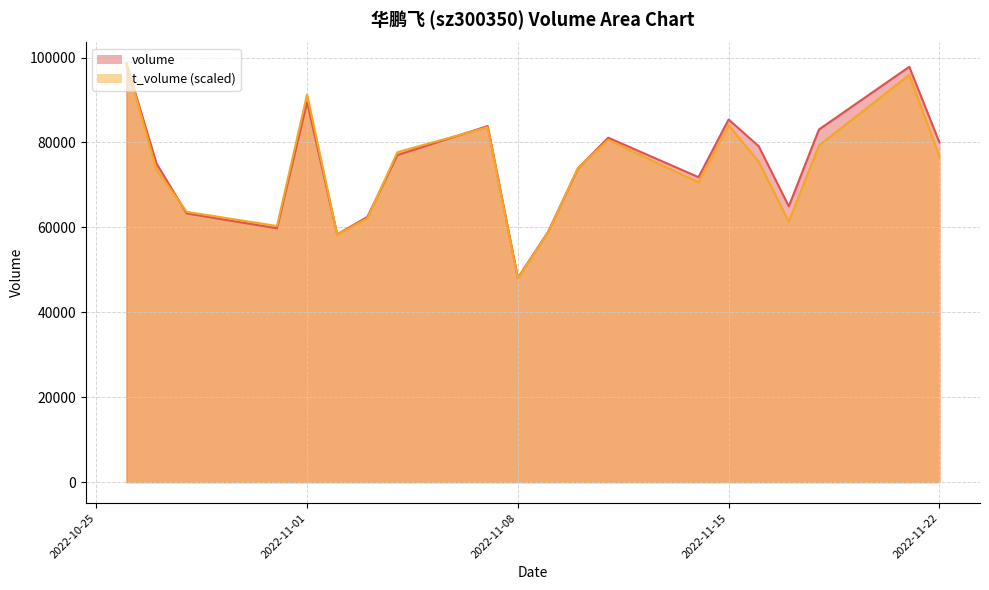

Rank the categories by t_volume value from lowest to highest.

2022-11-08, 2022-11-02, 2022-11-09, 2022-10-31, 2022-11-17, 2022-11-03, 2022-10-28, 2022-11-14, 2022-10-27, 2022-11-10, 2022-11-16, 2022-11-22, 2022-11-04, 2022-11-18, 2022-11-11, 2022-11-07, 2022-11-15, 2022-11-01, 2022-11-21, 2022-10-26